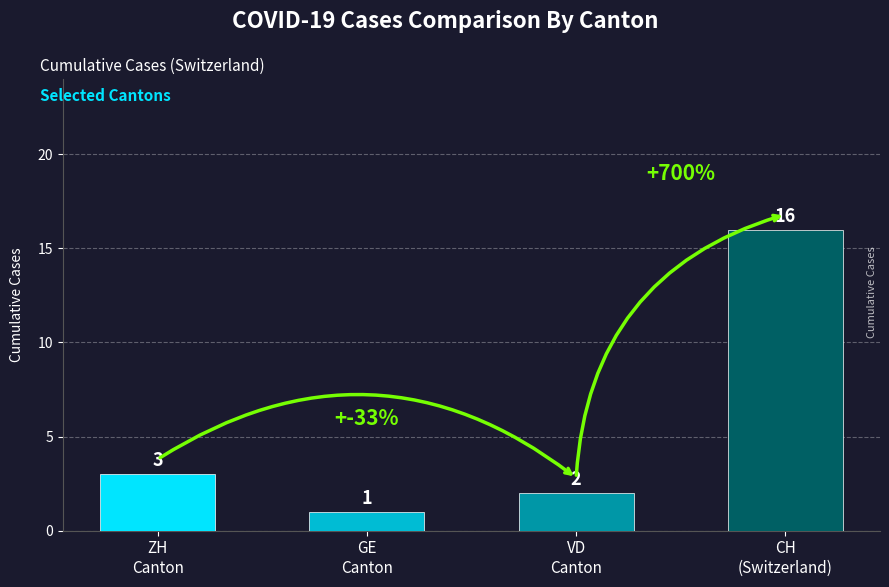

True or false: the data shows 23 at 2020-07-01.

False